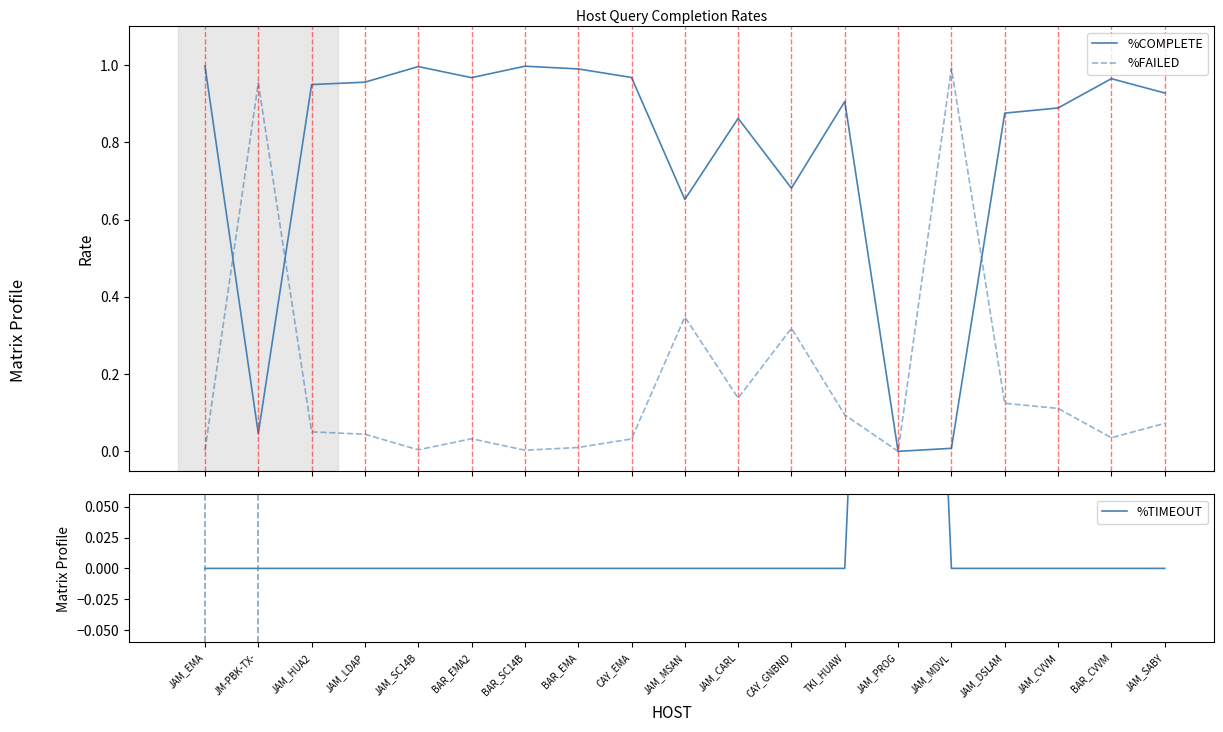

True or false: %FAILED has more than 2 points higher than both neighbors.

True